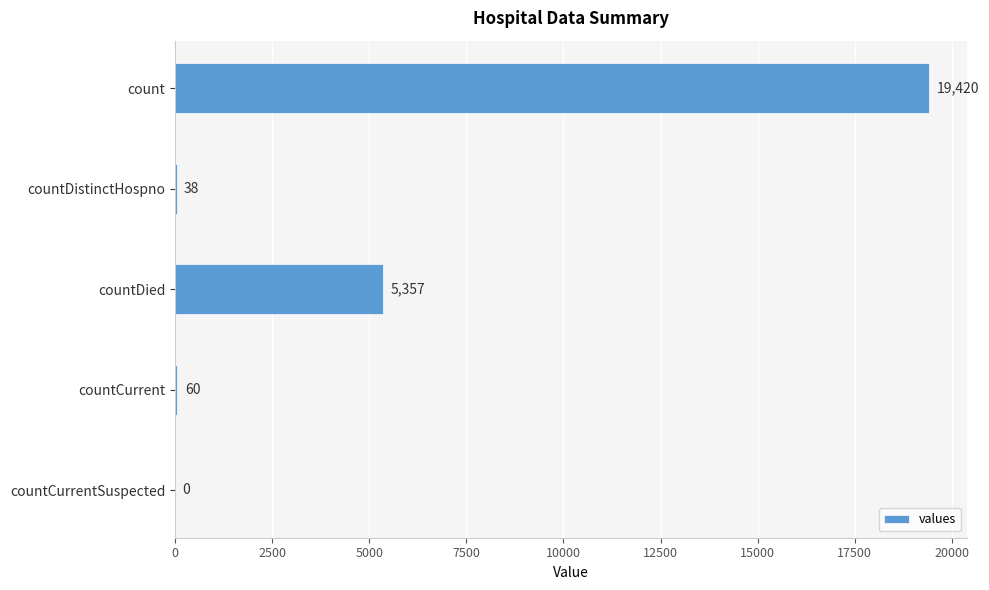

What is the maximum value shown in the chart?

19420